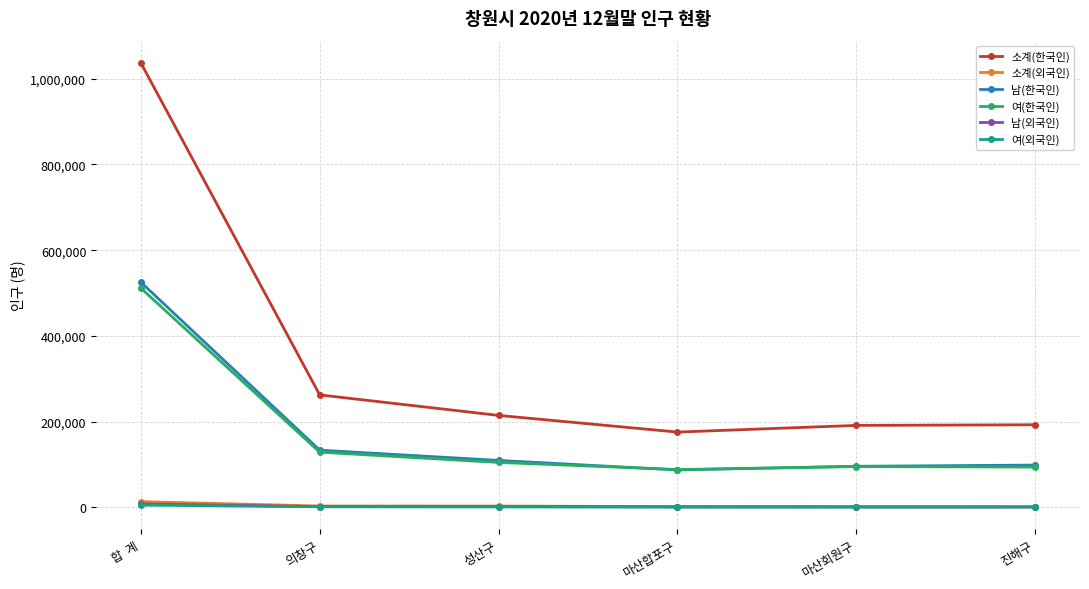

True or false: 소계(한국인) and 여(외국인) intersect in this chart.

False